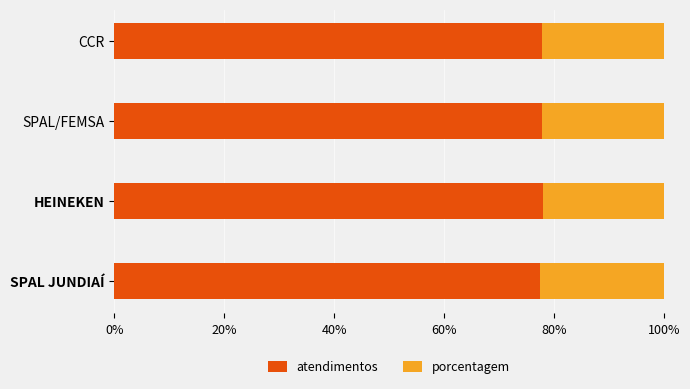

Read the atendimentos value at HEINEKEN.

77.9